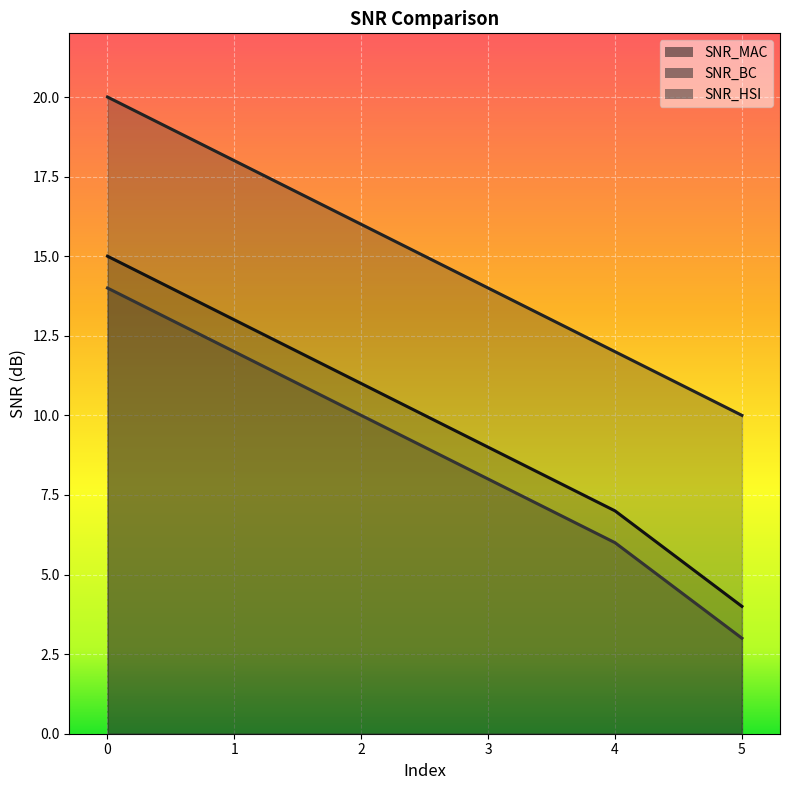

Does the chart display data point markers on the line(s)?

No